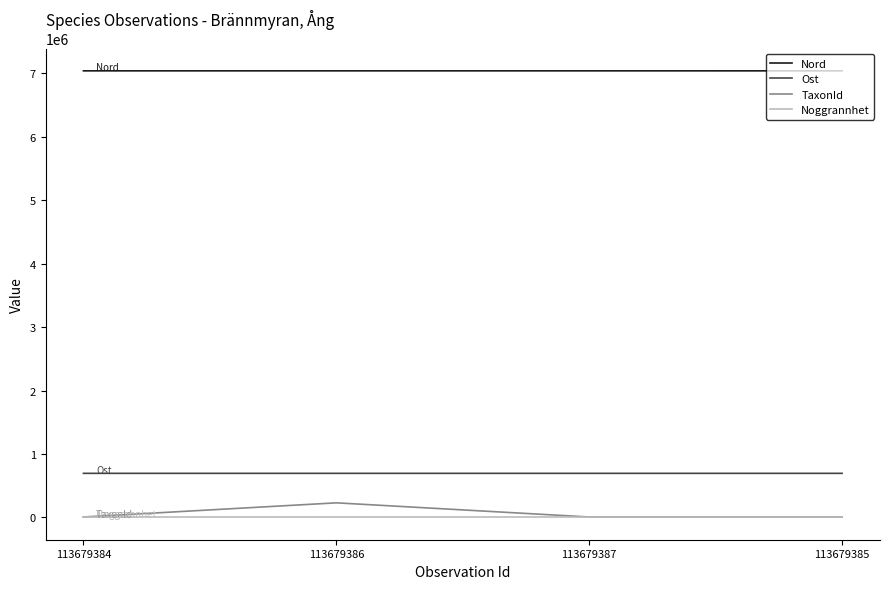

What position from the right is 113679384?

4